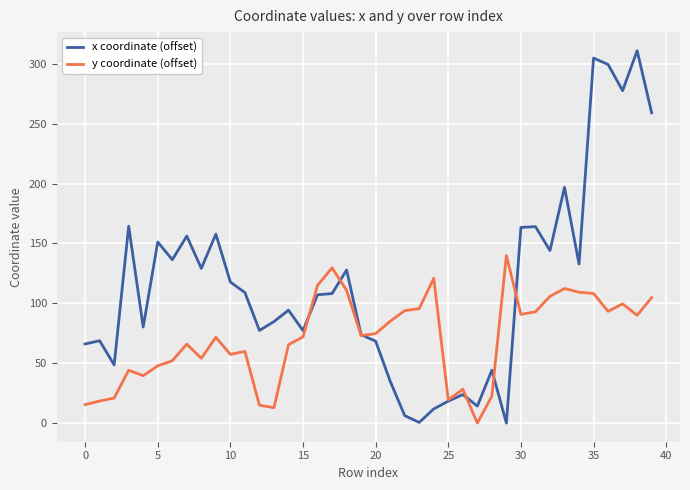

List the series in order of their peak value, lowest first.

y coordinate (offset), x coordinate (offset)